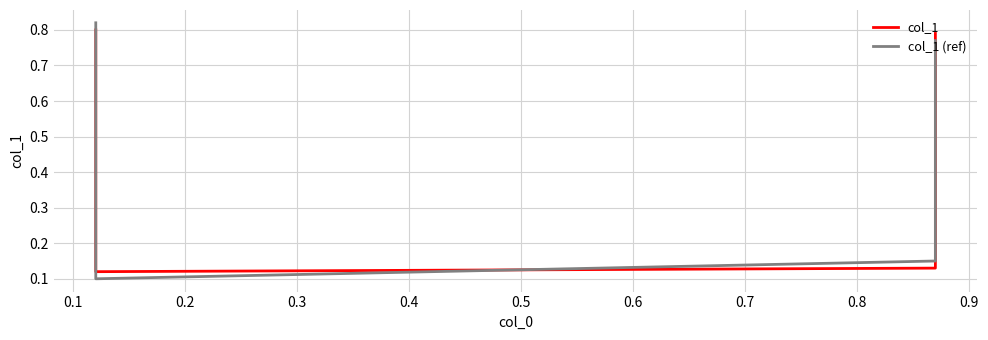

How many distinct data groups are displayed?

2